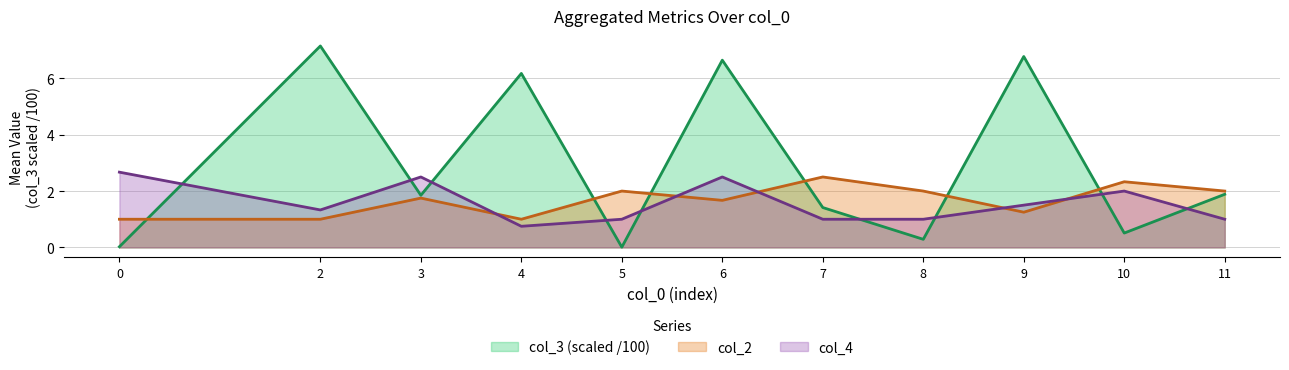

List the series in order of their peak value, lowest first.

col_2, col_4, col_3 (scaled /100)